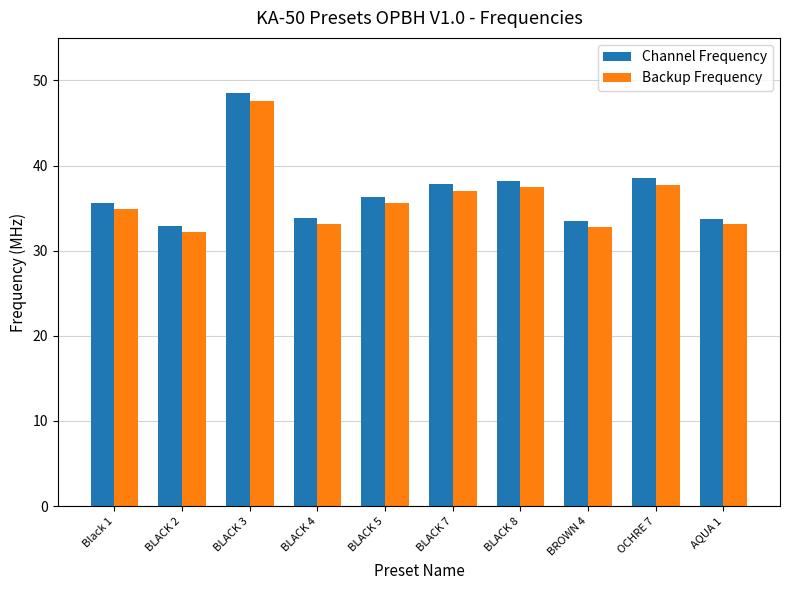

Read the Backup Frequency value at Black 1.

34.9